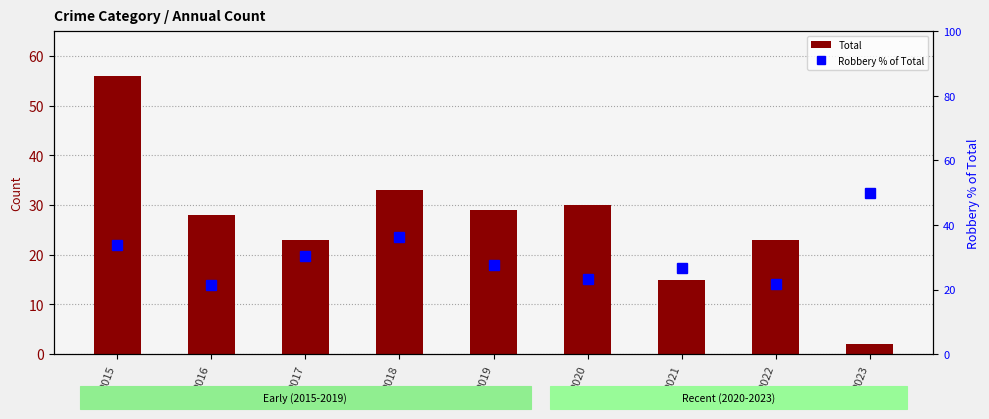

List the labels in order of Robbery % of Total value, smallest first.

2016, 2022, 2020, 2021, 2019, 2017, 2015, 2018, 2023